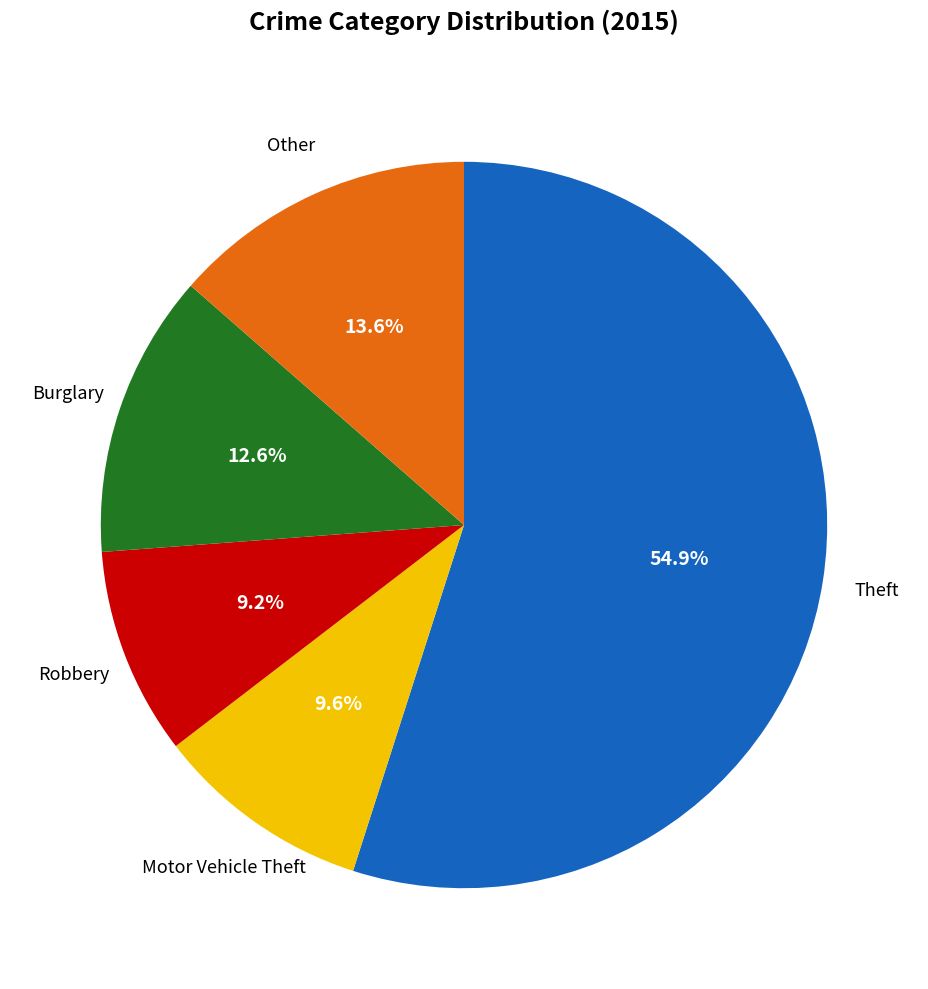

Does any single category account for the majority?

Yes